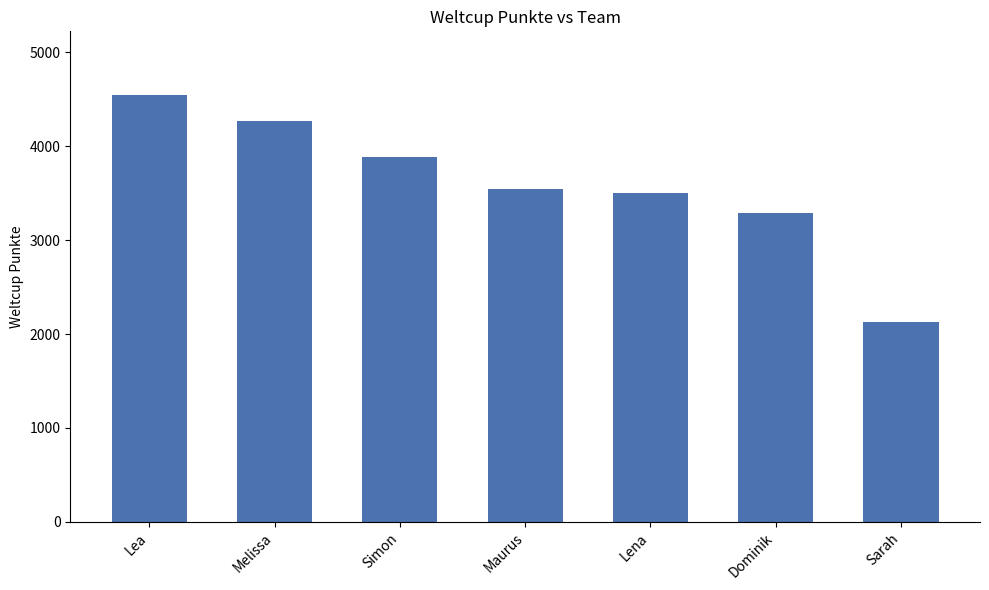

Rank the categories by value from highest to lowest.

Lea, Melissa, Simon, Maurus, Lena, Dominik, Sarah